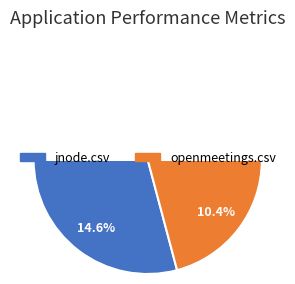

Is it true that openmeetings.csv is 52% of the pie?

False